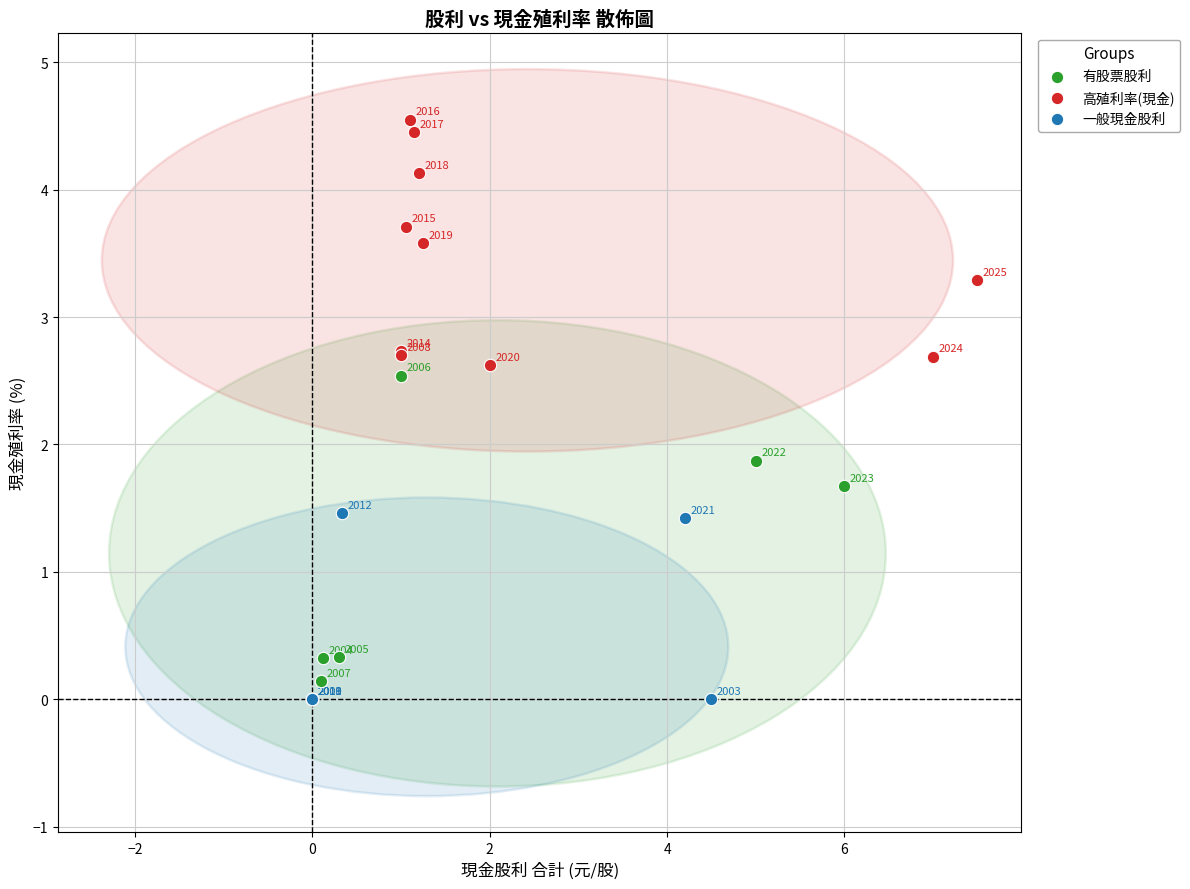

Which series reaches the minimum Y coordinate?

一般現金股利